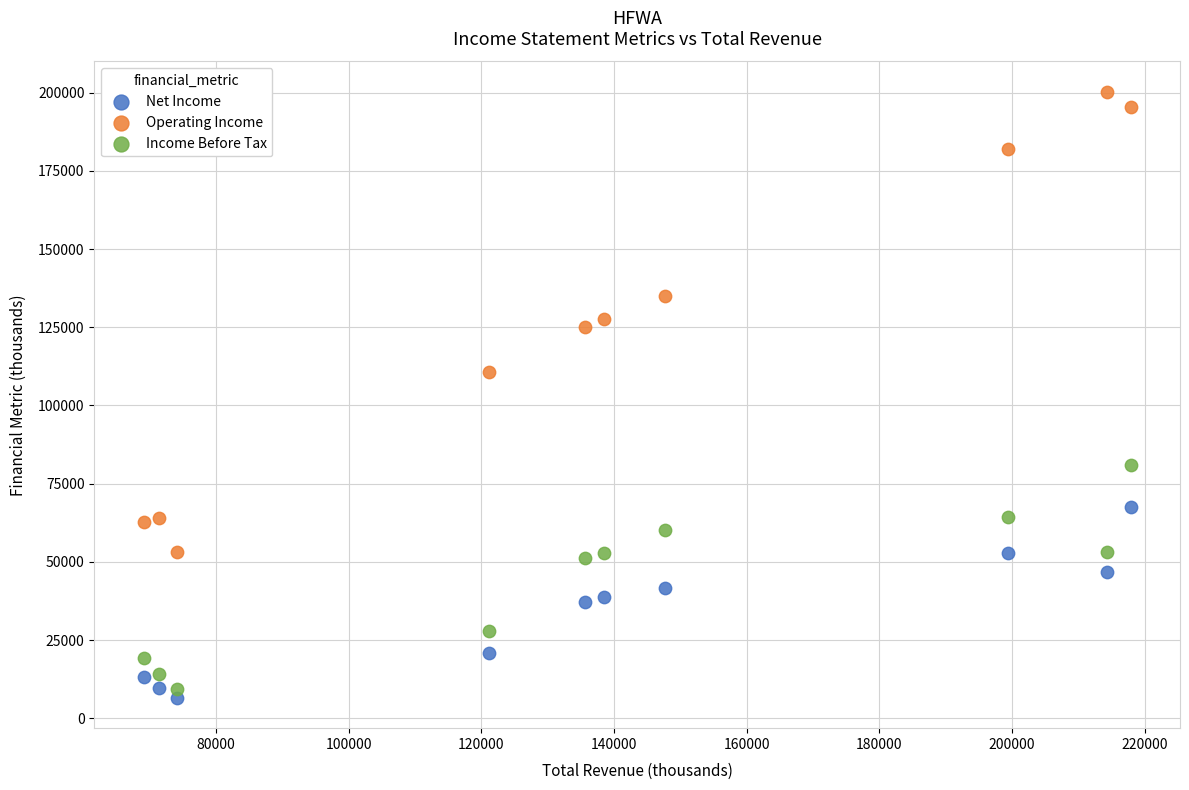

Across all series, what Y value is closest to 103400?

110800